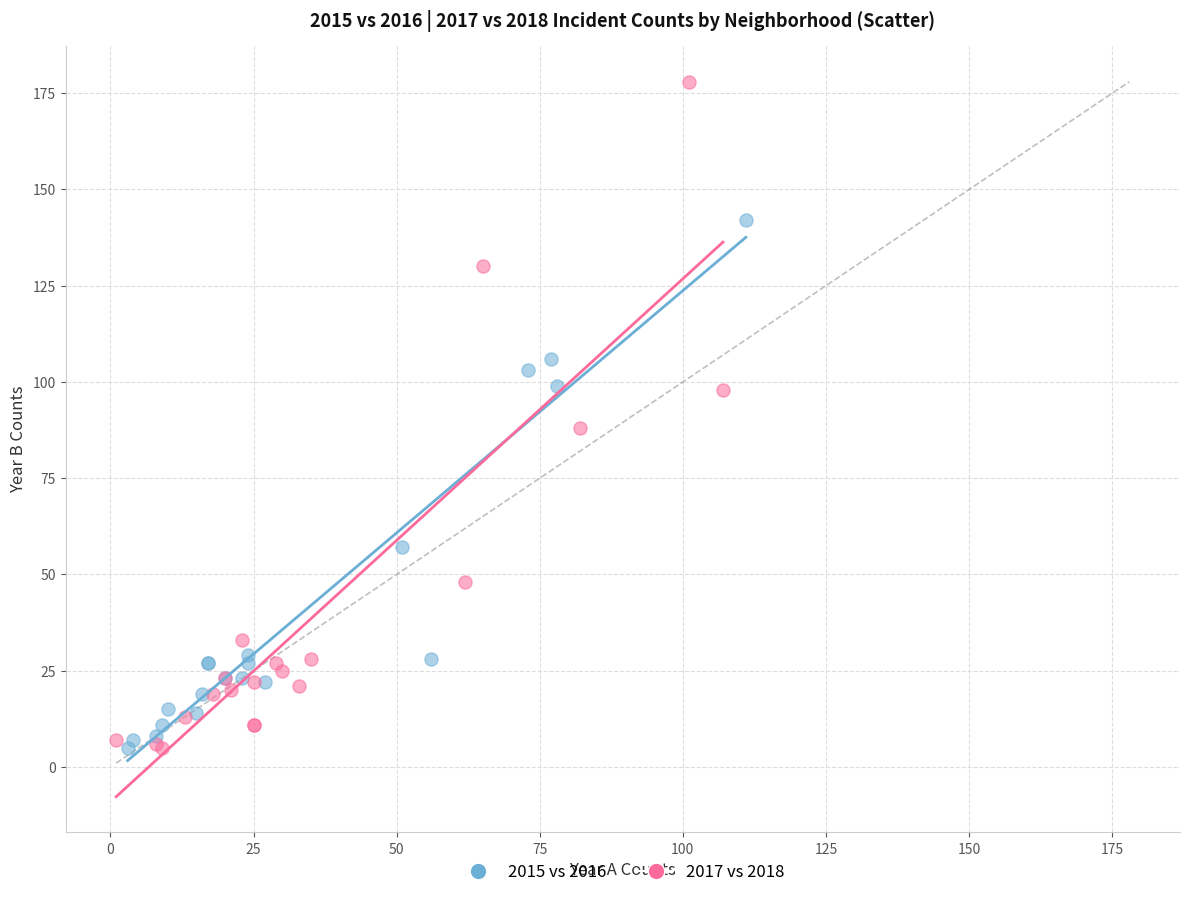

What are all the series names shown in the legend?

2015 vs 2016, 2017 vs 2018